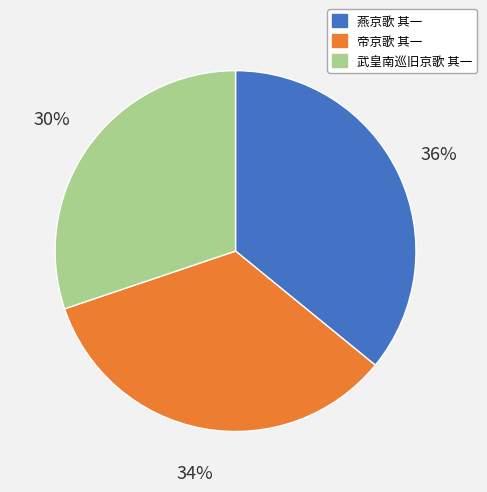

Is there any slice that represents more than half of the pie?

No